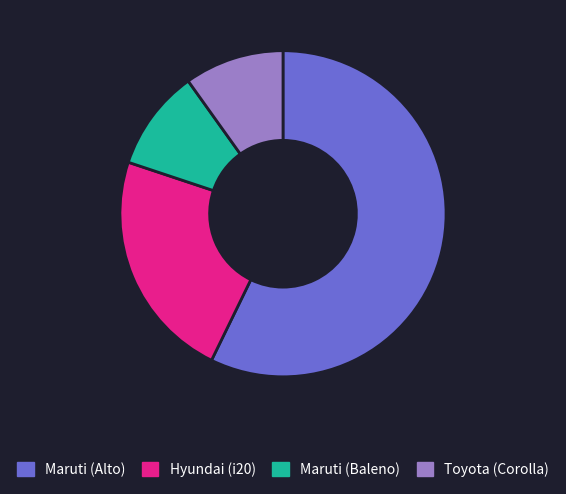

What is the ratio of the value at Hyundai (i20) to the value at Maruti (Alto)?

0.4